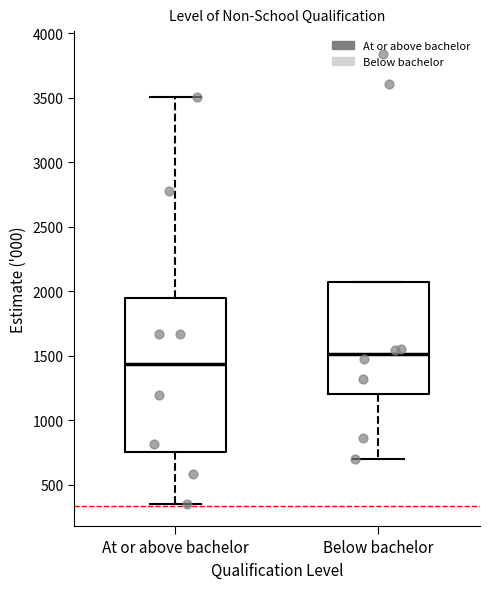

Reading left to right, transcribe this box plot: for each box, give where its median line is, the range the box spans, and where its two whiskers end, as read against the y-axis. The values are not printed on the chart, so give them approximately, as read against the axis.

At or above bachelor: median 1450, box 750 to 1950, whiskers 350 to 3500
Below bachelor: median 1500, box 1200 to 2050, whiskers 700 to 2050